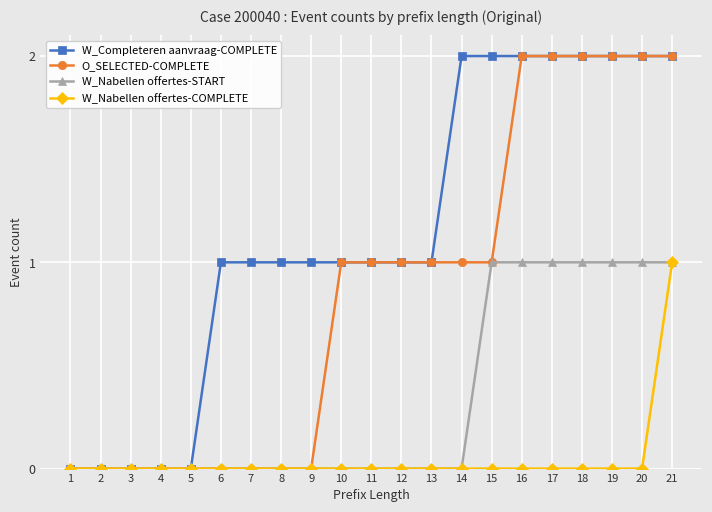

True or false: O_SELECTED-COMPLETE has a value of 0 at 2.

True